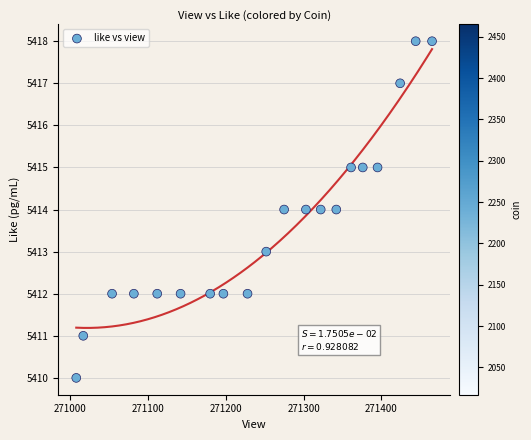

What is the range of Y values (max minus min)?

8